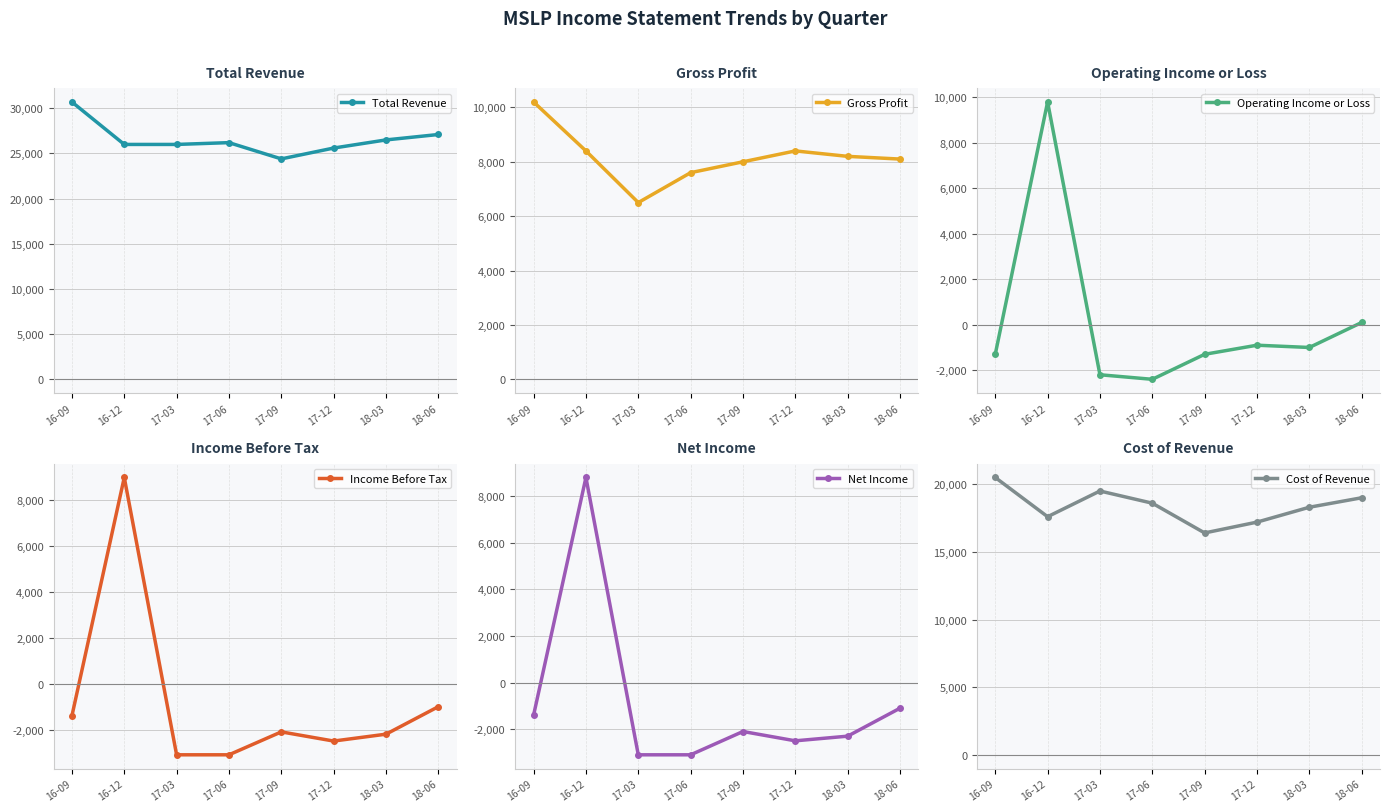

What is the label of the 5th point from the right?

17-06